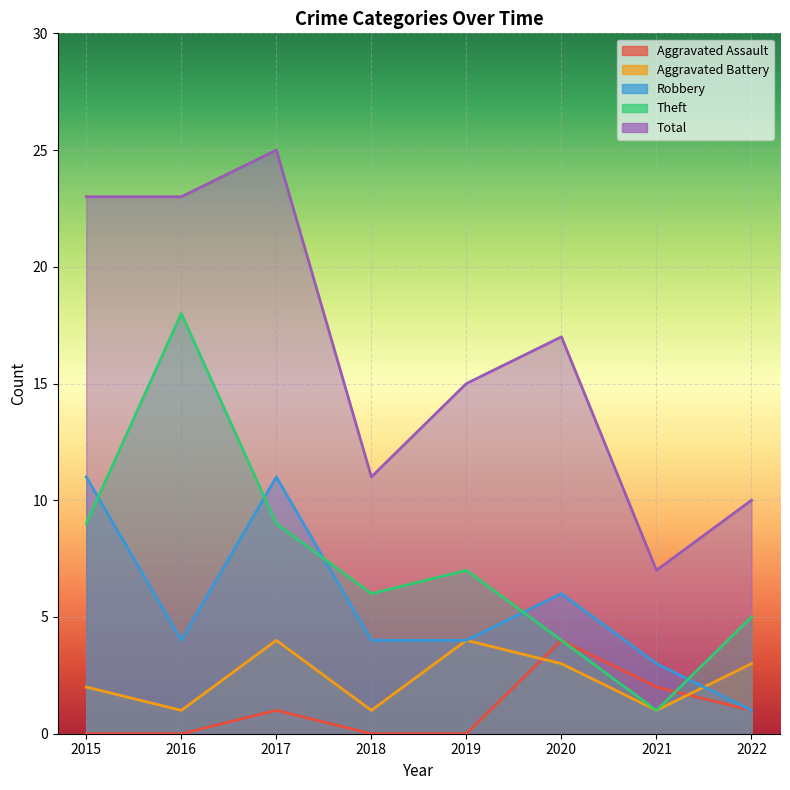

The value of Theft at 2017 is 9. True or false?

True